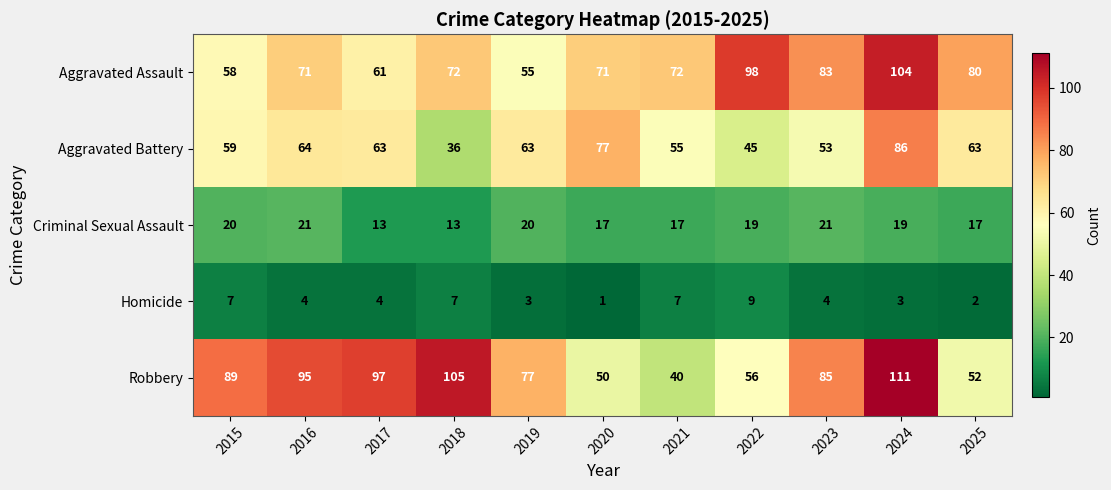

How many data points does each series have?

11